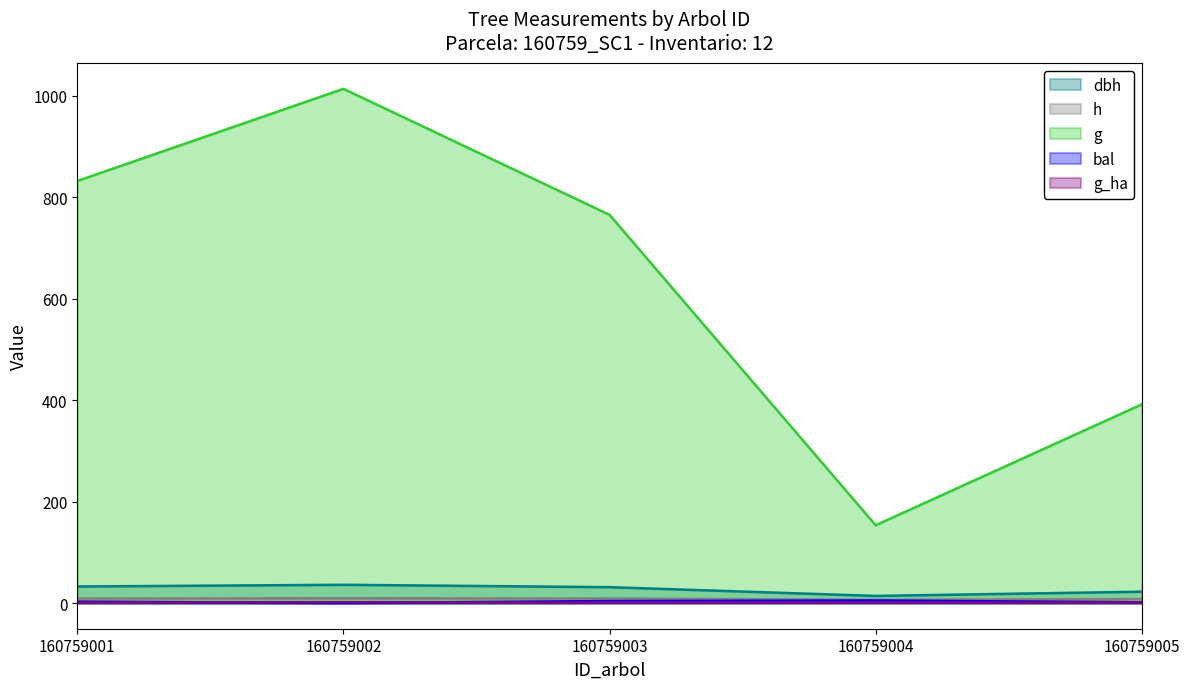

Where is g nearest to the value 583?

160759003